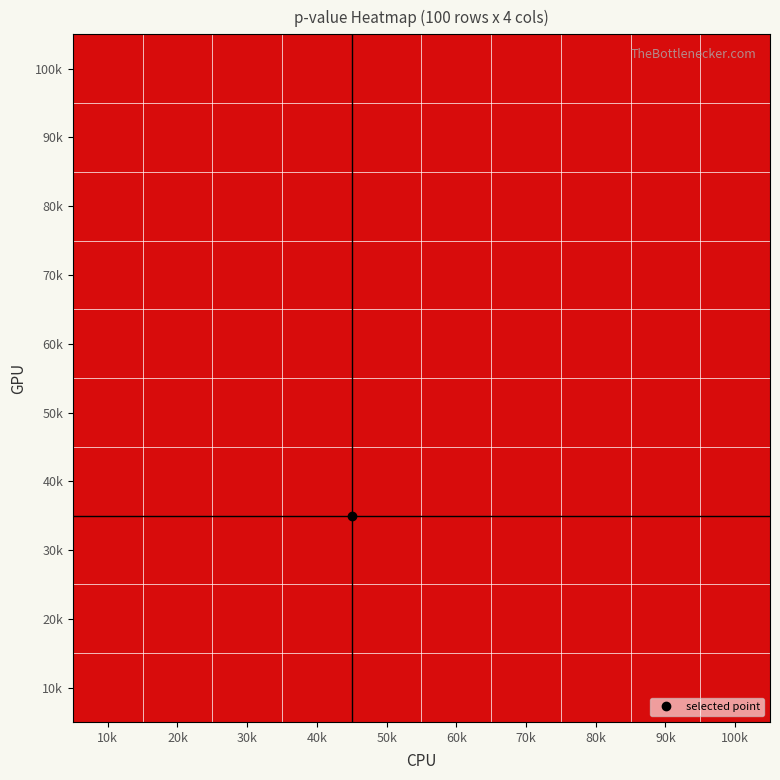

Rank the series at 70k from highest to lowest value.

100k, 90k, 80k, 70k, 60k, 50k, 40k, 30k, 20k, 10k